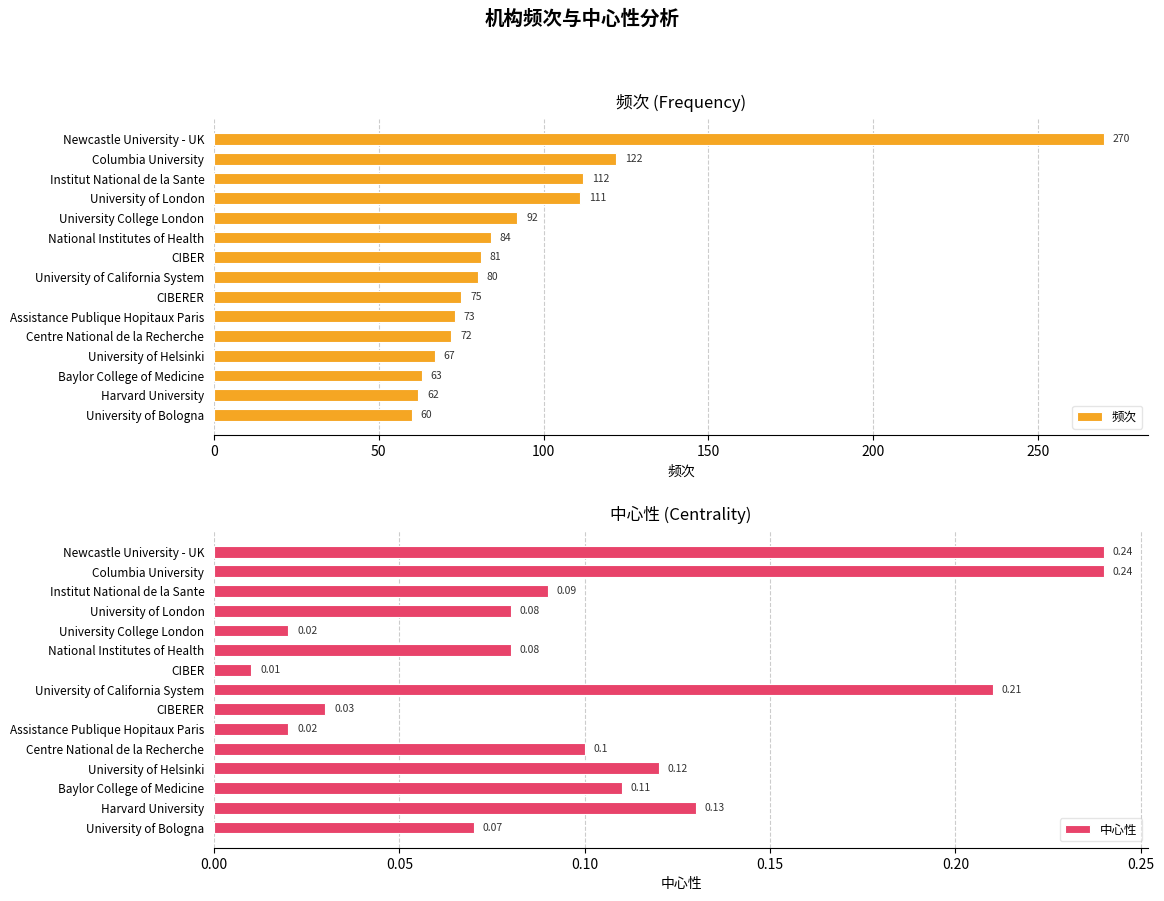

Which category has the lowest value in the 频次 series?

University of Bologna